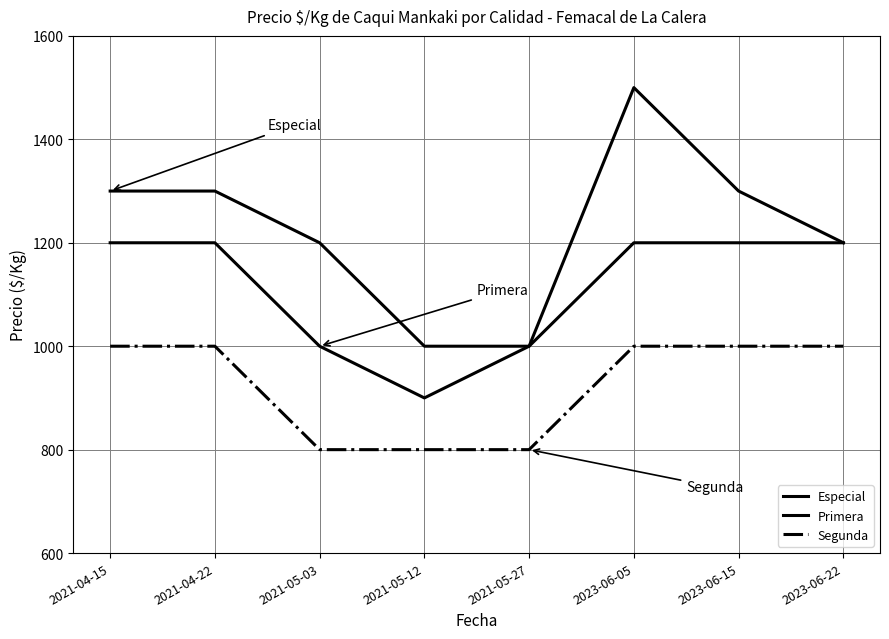

At which label does Primera reach its peak?

2021-04-15